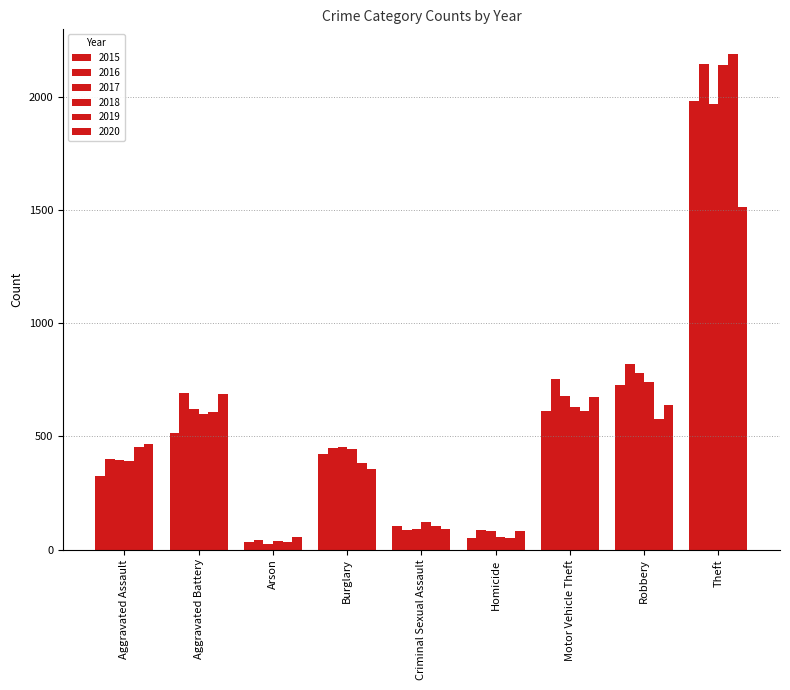

What position from the right is Robbery?

2